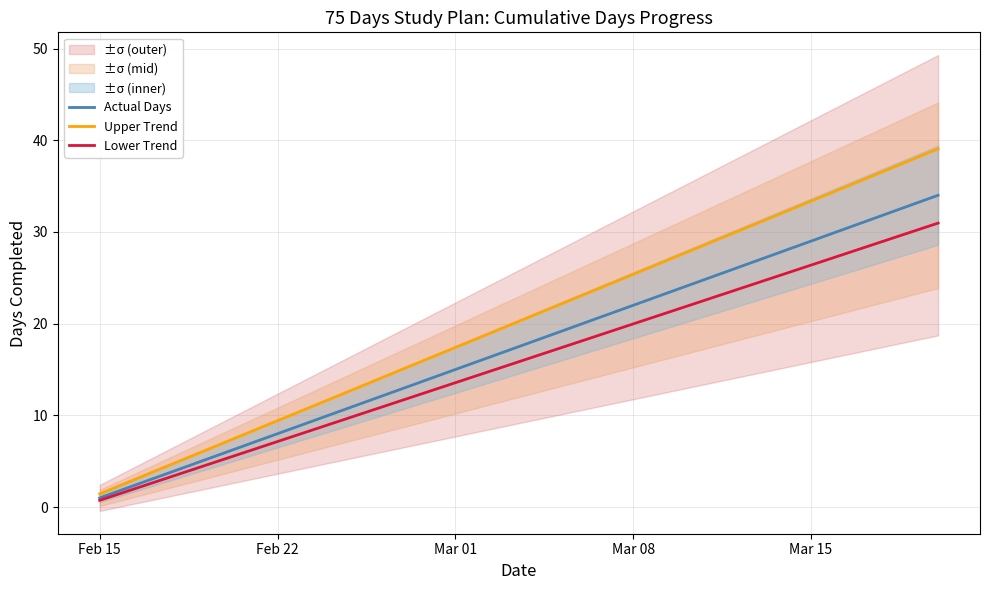

Reading left to right, extract all data points from this chart.

Actual Days: 1.0	2.0	3.0	4.0	5.0	6.0	7.0	8.0	9.0	10.0	11.0	12.0	13.0	14.0	15.0	16.0	17.0	18.0	19.0	20.0	21.0	22.0	23.0	24.0	25.0	26.0	27.0	28.0	29.0	30.0	31.0	32.0	33.0	34.0
Upper Trend: 1.4	2.6	3.7	4.9	6.0	7.1	8.3	9.4	10.6	11.7	12.8	14.0	15.1	16.3	17.4	18.5	19.7	20.8	22.0	23.1	24.2	25.4	26.5	27.7	28.8	29.9	31.1	32.2	33.4	34.5	35.6	36.8	37.9	39.1
Lower Trend: 0.7	1.7	2.6	3.5	4.4	5.3	6.2	7.1	8.1	9.0	9.9	10.8	11.7	12.6	13.6	14.5	15.4	16.3	17.2	18.1	19.1	20.0	20.9	21.8	22.7	23.6	24.6	25.5	26.4	27.3	28.2	29.1	30.0	31.0